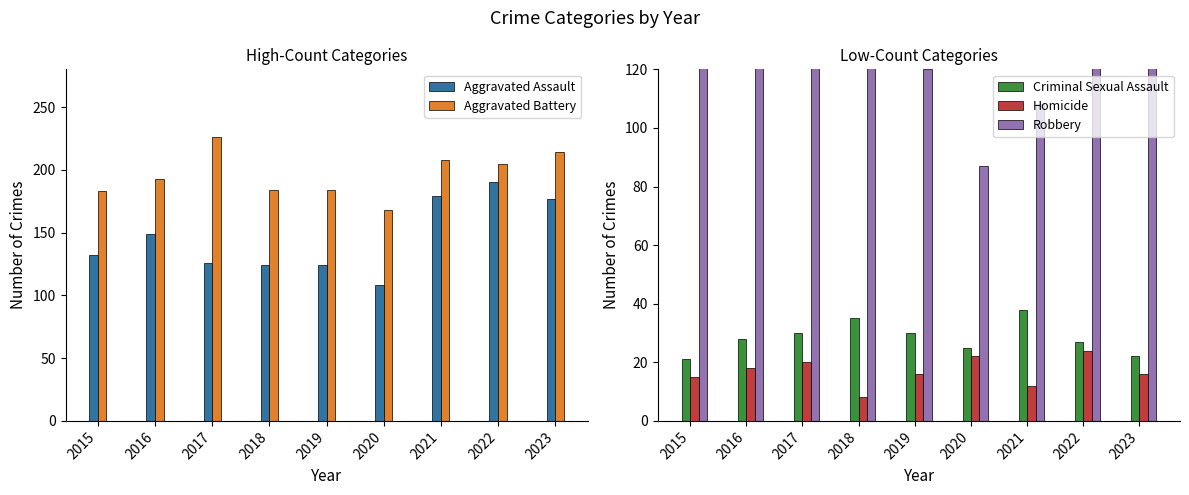

What is the difference between the second highest and minimum values in the Aggravated Assault series?

71